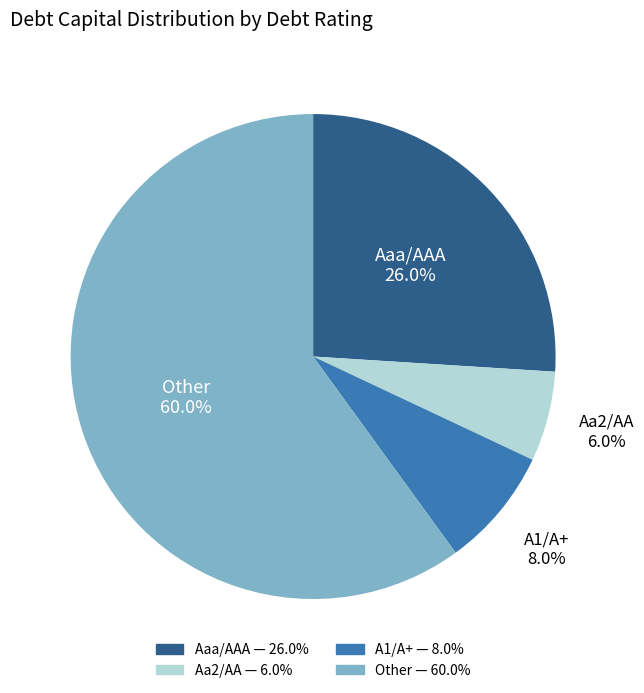

To the nearest percent, what percentage of the pie is A1/A+?

8%